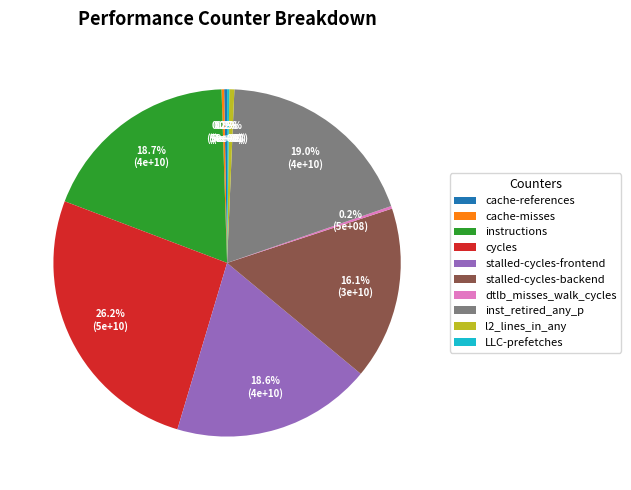

What is the largest slice in the pie chart?

cycles